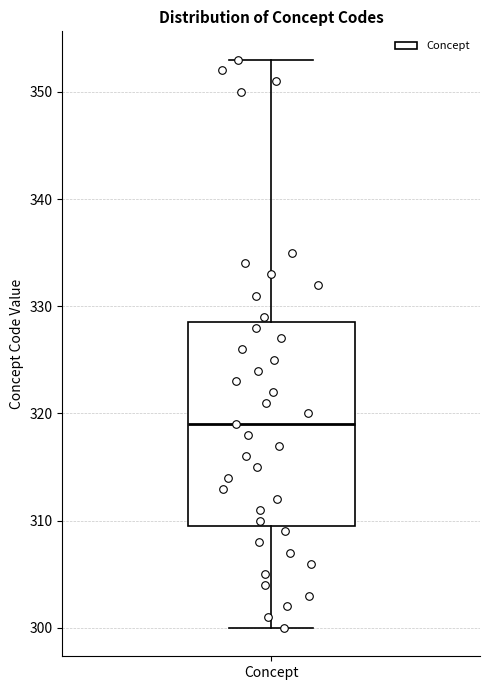

Transcribe this box plot: give where the median line is, the range the box spans, and where the two whiskers end, as read against the y-axis. The values are not printed on the chart, so give them approximately, as read against the axis.

median 319, box 310 to 329, whiskers 300 to 353